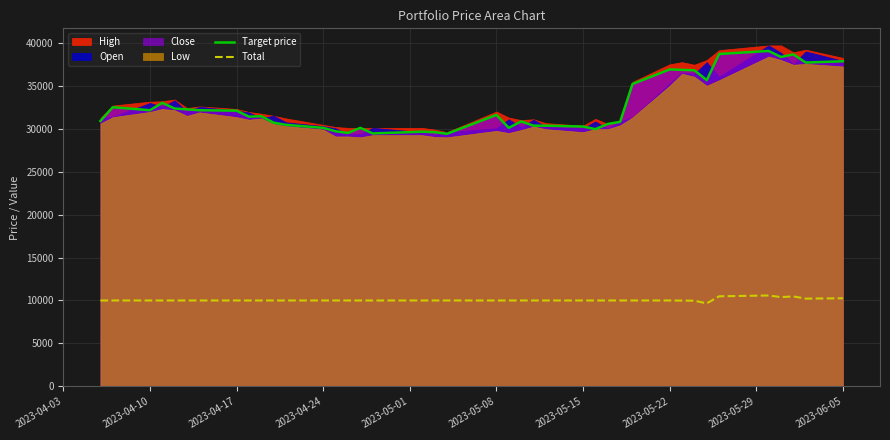

Which series has the largest range (max minus min)?

Target price